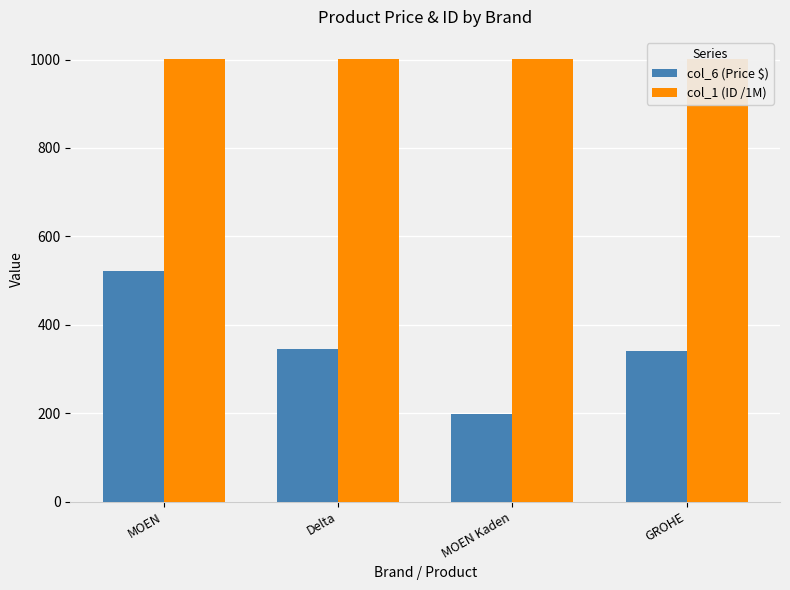

Reading right to left, list all the values displayed in this chart.

col_6 (Price $): GROHE=341.2	MOEN Kaden=199.0	Delta=344.4	MOEN=520.5
col_1 (ID /1M): GROHE=1001.2	MOEN Kaden=1001.1	Delta=1000.8	MOEN=1001.2